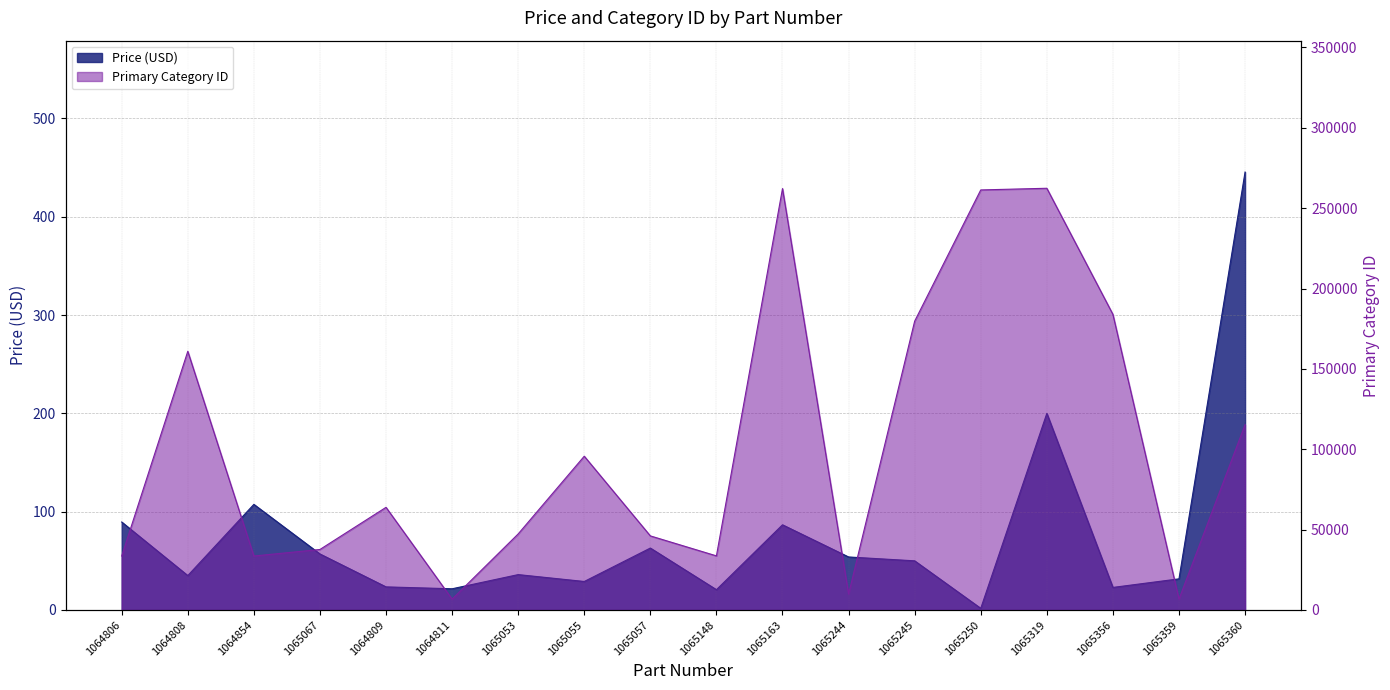

How many values in the Price series exceed 50?

8